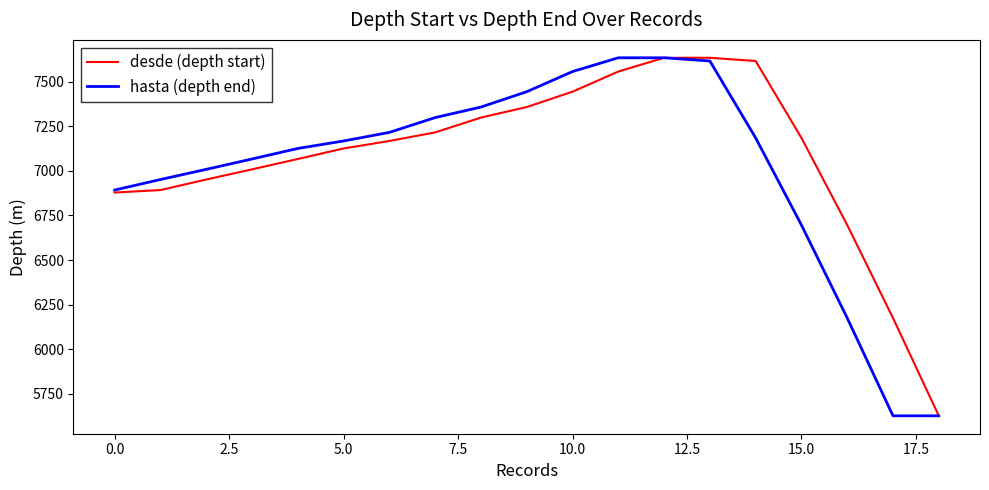

What is the minimum value shown in the chart?

5627